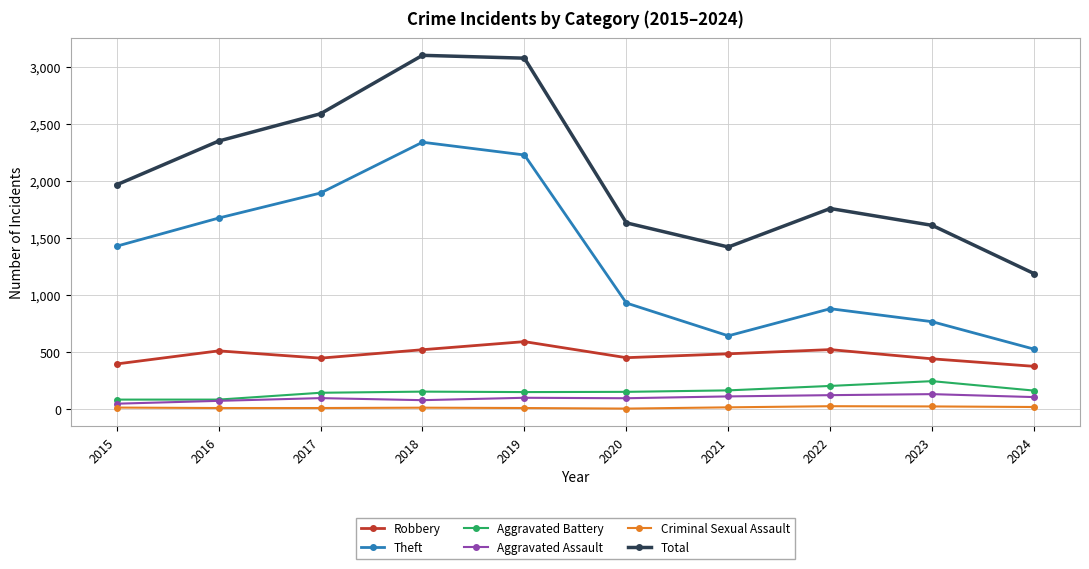

True or false: Robbery has a value of 182 at 2017.

False